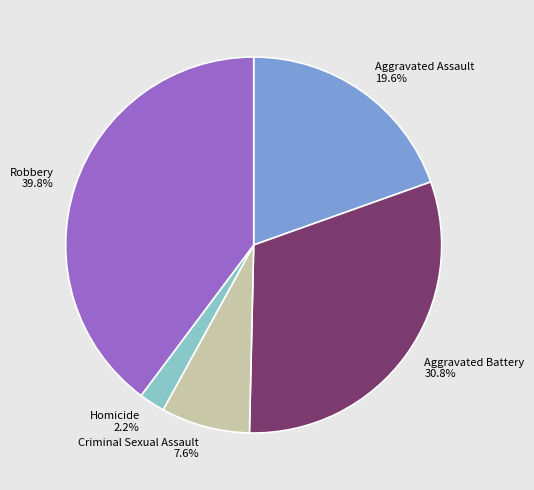

Does Aggravated Assault account for over 50% of the chart?

No